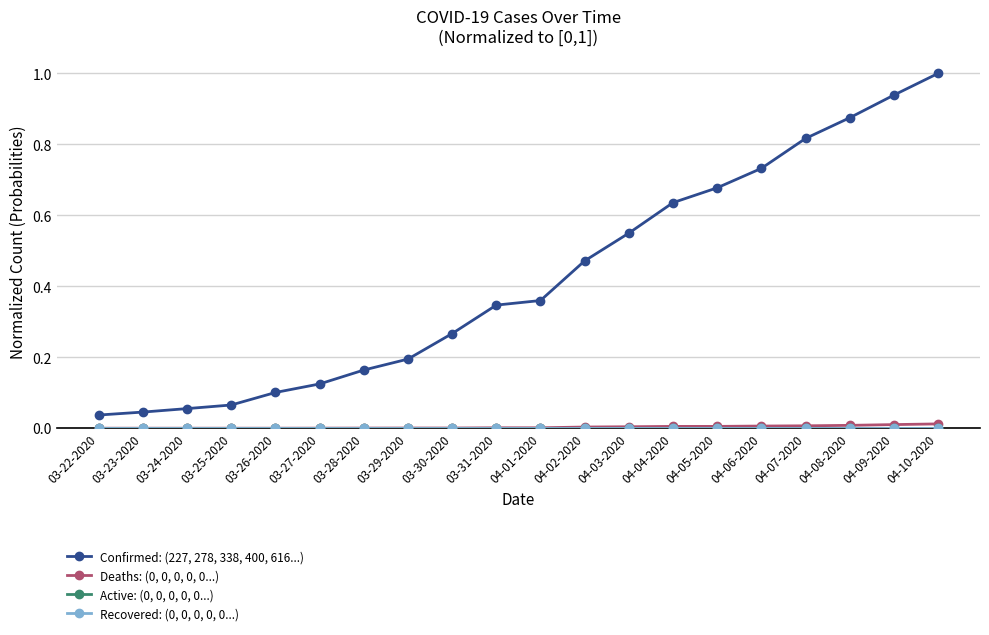

At how many categories does at least one series exceed 0?

20